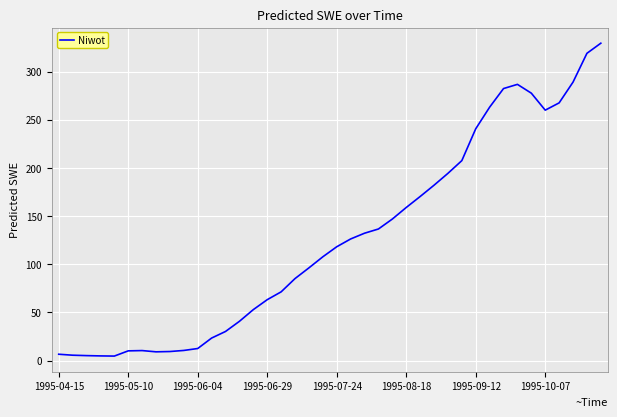

What is the greatest value displayed?

329.4